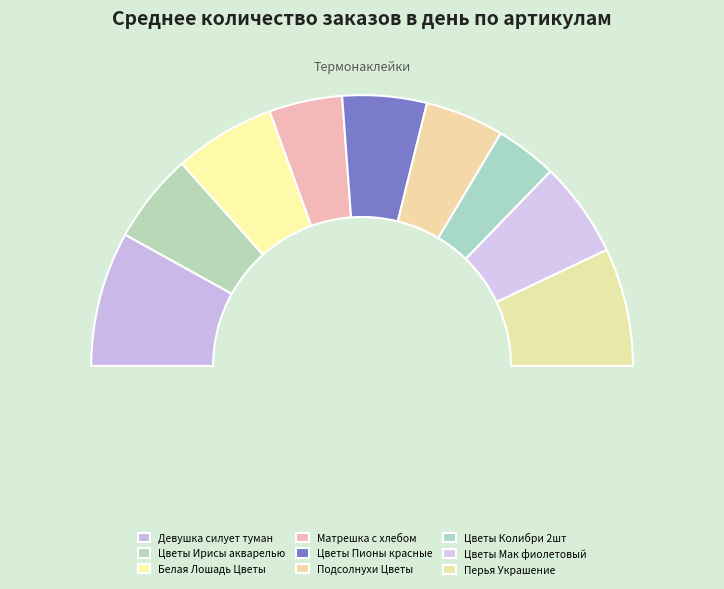

To the nearest percent, what percentage of the pie is Перья Украшение?

14%